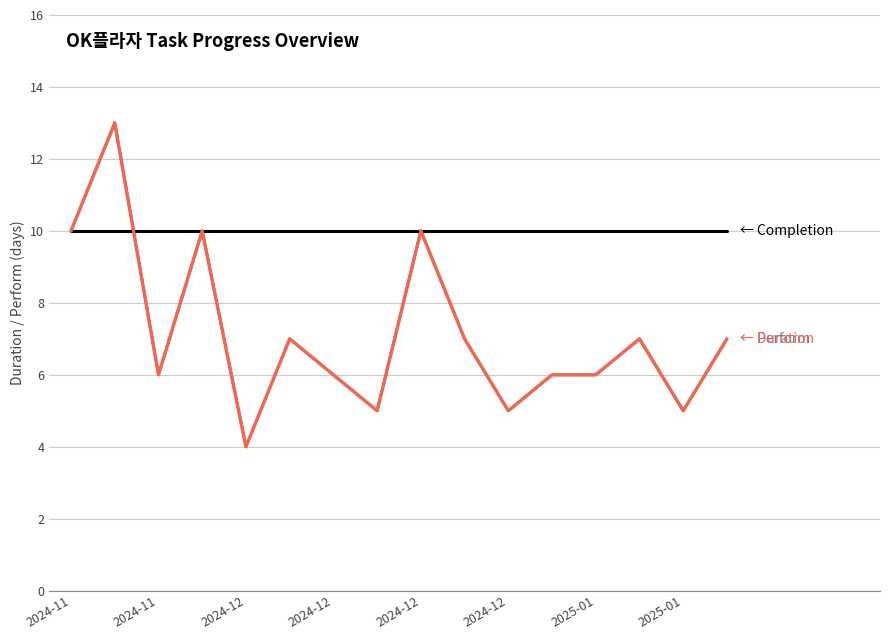

What is the greatest value displayed?

13